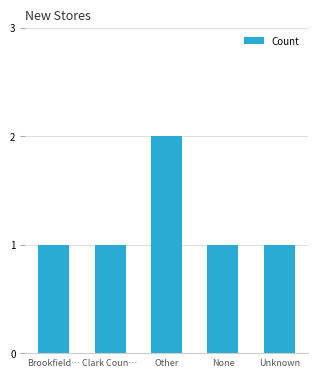

Which category has the highest value across all series?

Other